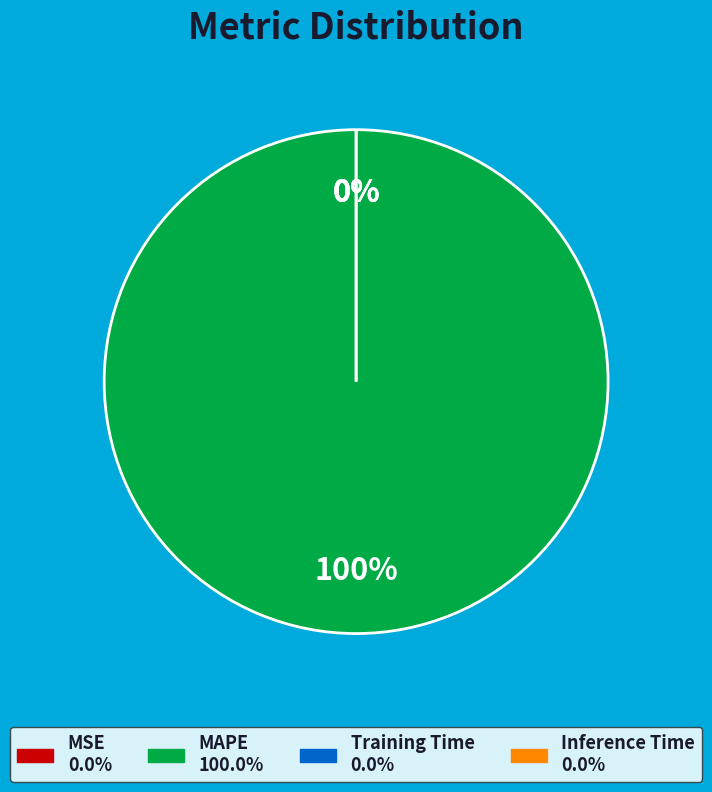

Does MAPE represent more than half of the total?

Yes